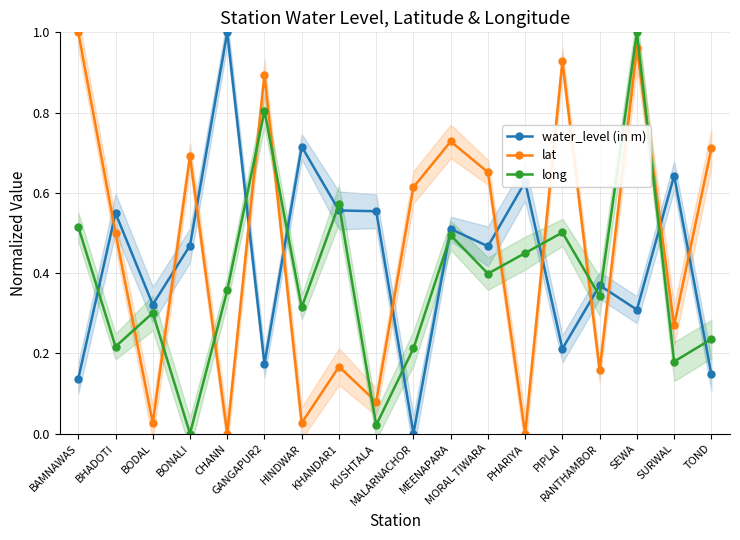

The long series shows 0.3 at RANTHAMBOR. True or false?

True